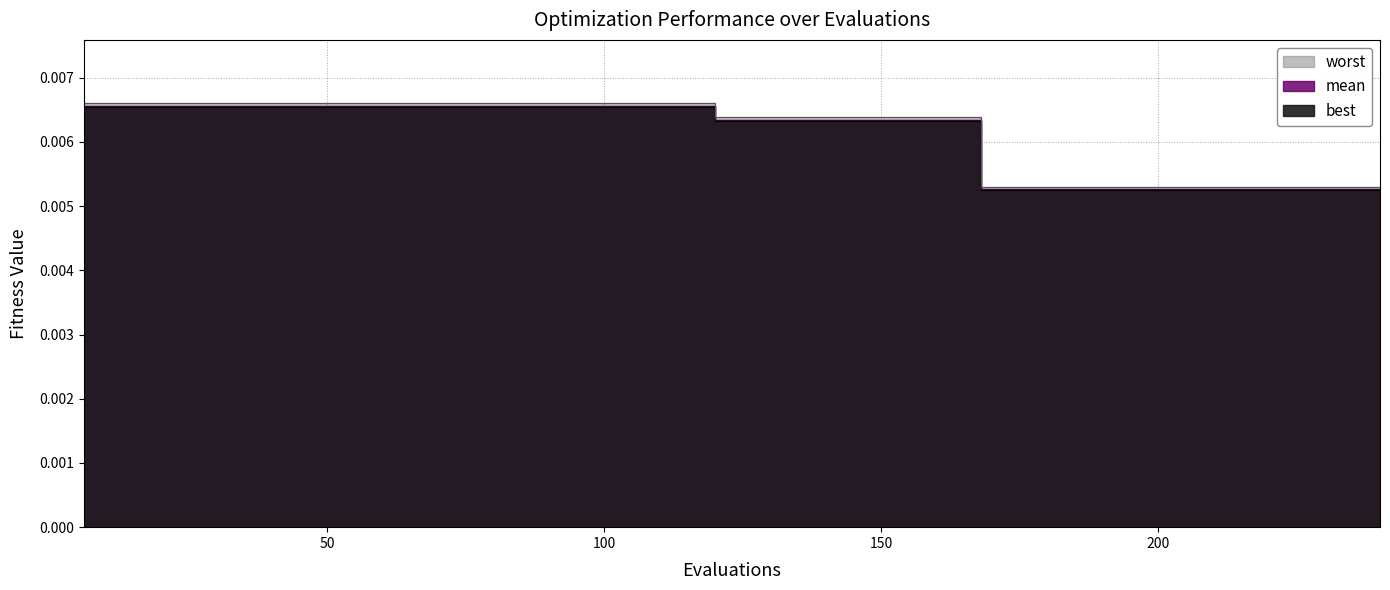

Does the chart have visible grid lines?

Yes